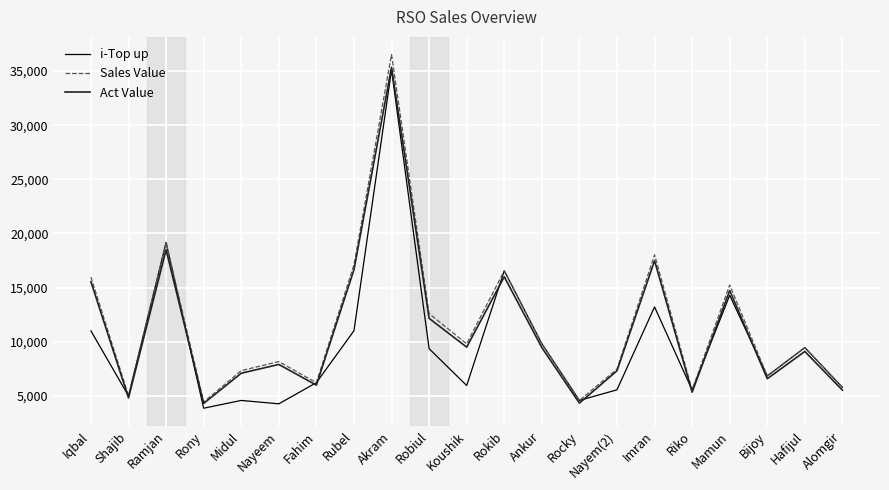

Which series has the widest spread of values?

Sales Value